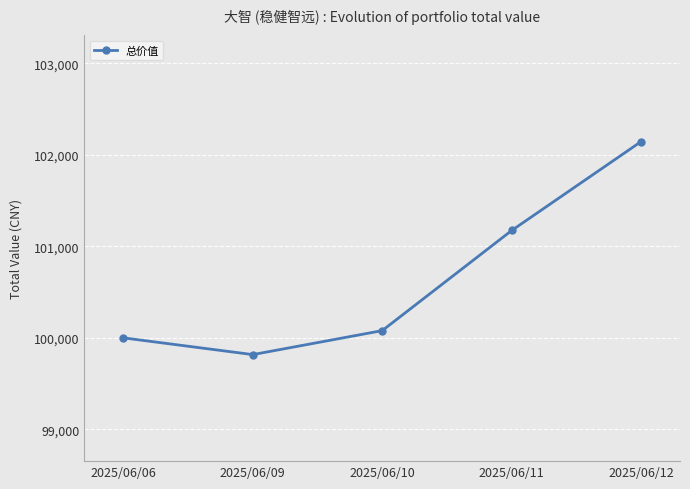

Between 2025/06/11 and 2025/06/10, which is larger?

2025/06/11